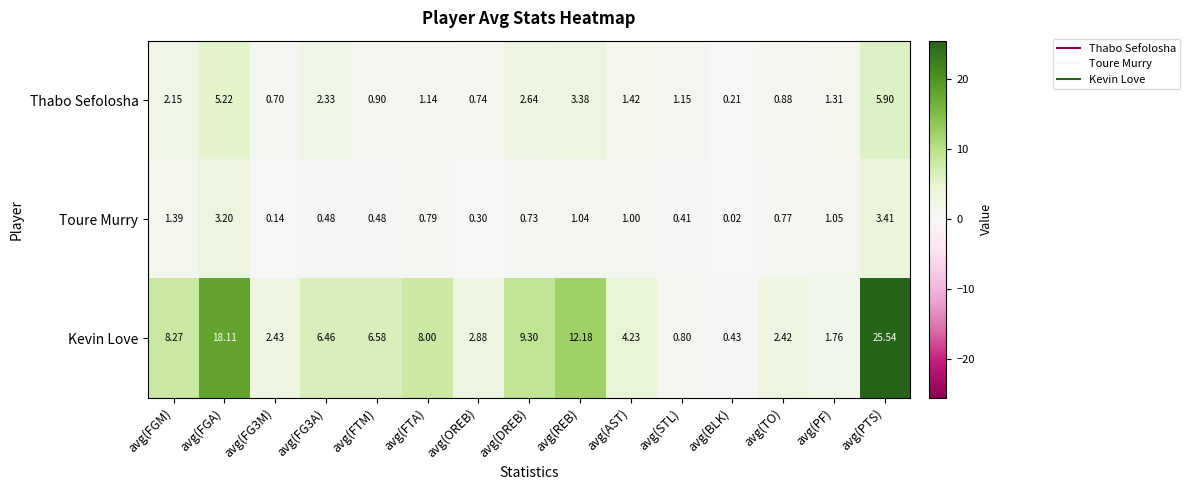

At which label does Kevin Love reach its minimum?

avg(BLK)